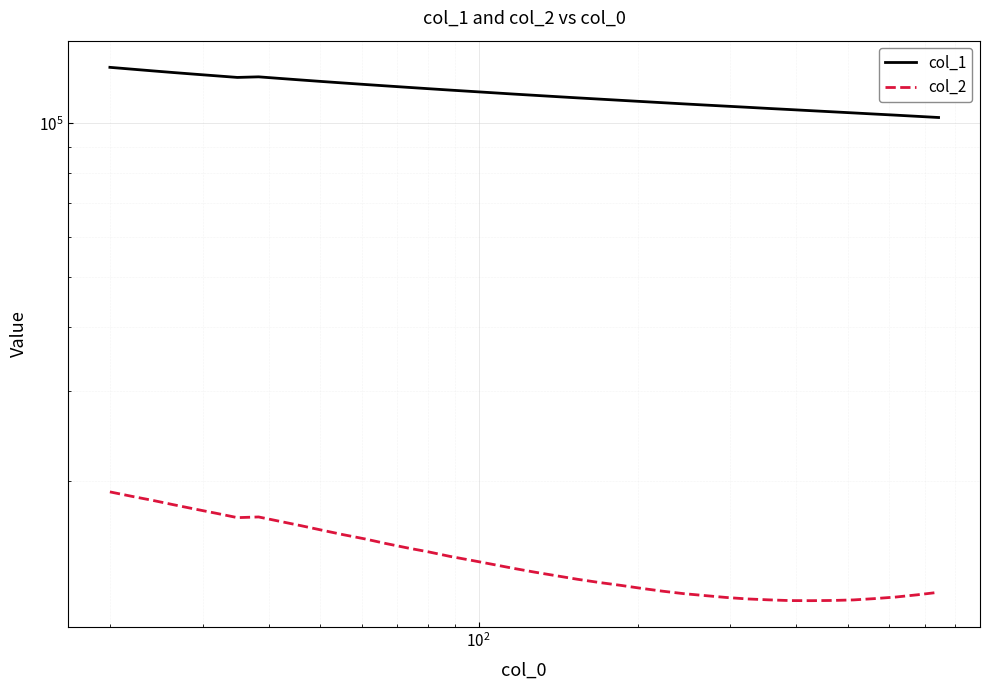

Is it true that col_2 equals 21385.6 at 9?

False